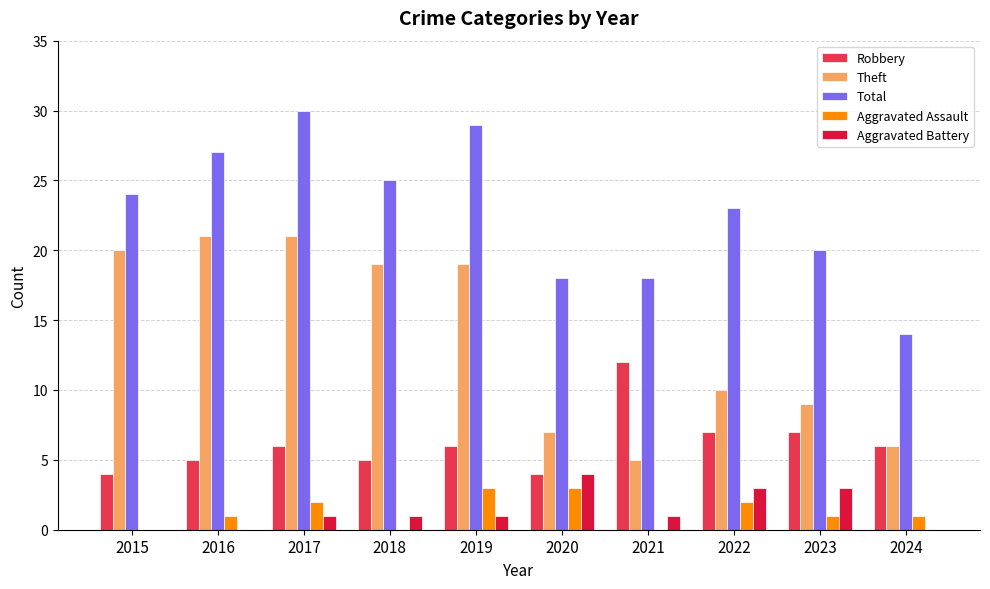

What is the total value across all series at 2017?

60